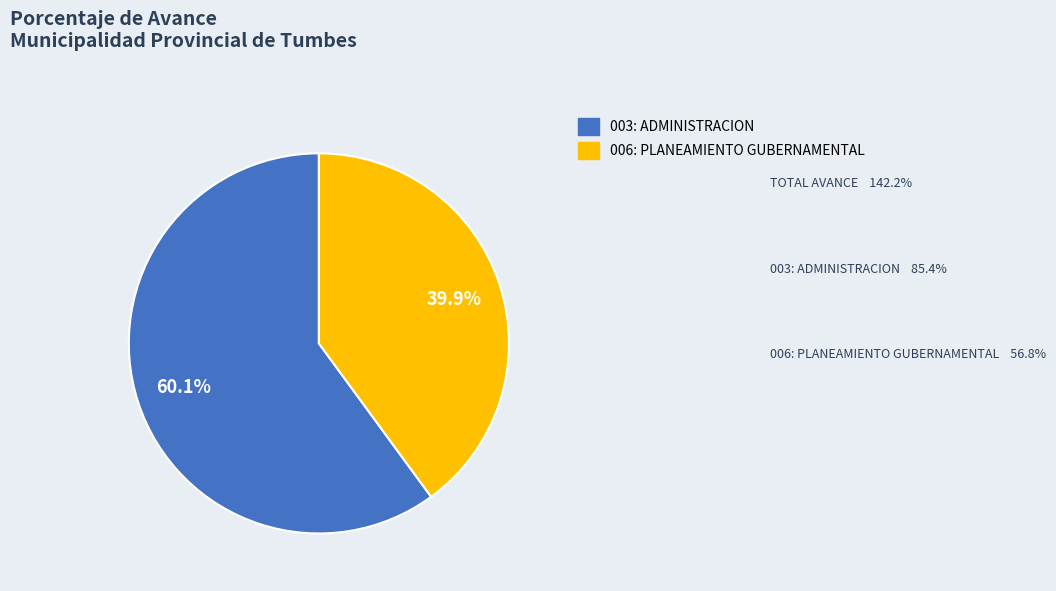

How many segments does this pie chart have?

2